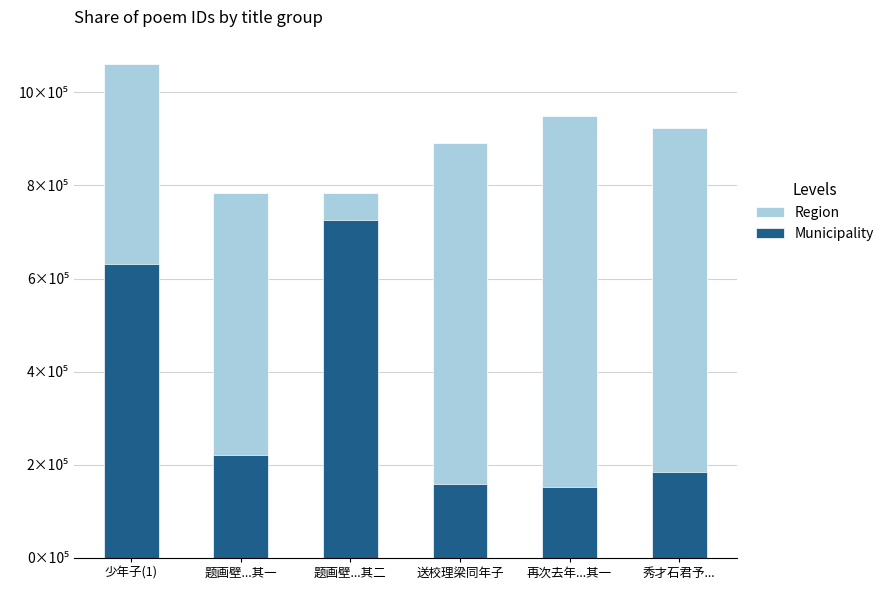

What is the difference between the maximum and minimum values in the Municipality series?

572726